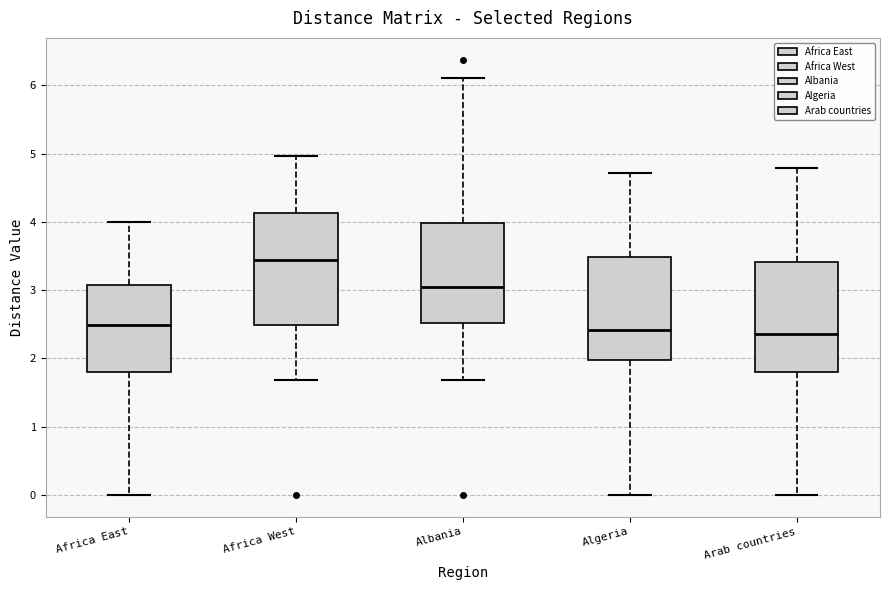

Reading left to right, transcribe this box plot: for each box, give where its median line is, the range the box spans, and where its two whiskers end, as read against the y-axis. The values are not printed on the chart, so give them approximately, as read against the axis.

Africa East: median 2.5, box 1.8 to 3.1, whiskers 0.0 to 4.0
Africa West: median 3.4, box 2.5 to 4.1, whiskers 1.7 to 5.0
Albania: median 3.0, box 2.5 to 4.0, whiskers 1.7 to 6.1
Algeria: median 2.4, box 2.0 to 3.5, whiskers 0.0 to 4.7
Arab countries: median 2.4, box 1.8 to 3.4, whiskers 0.0 to 4.8